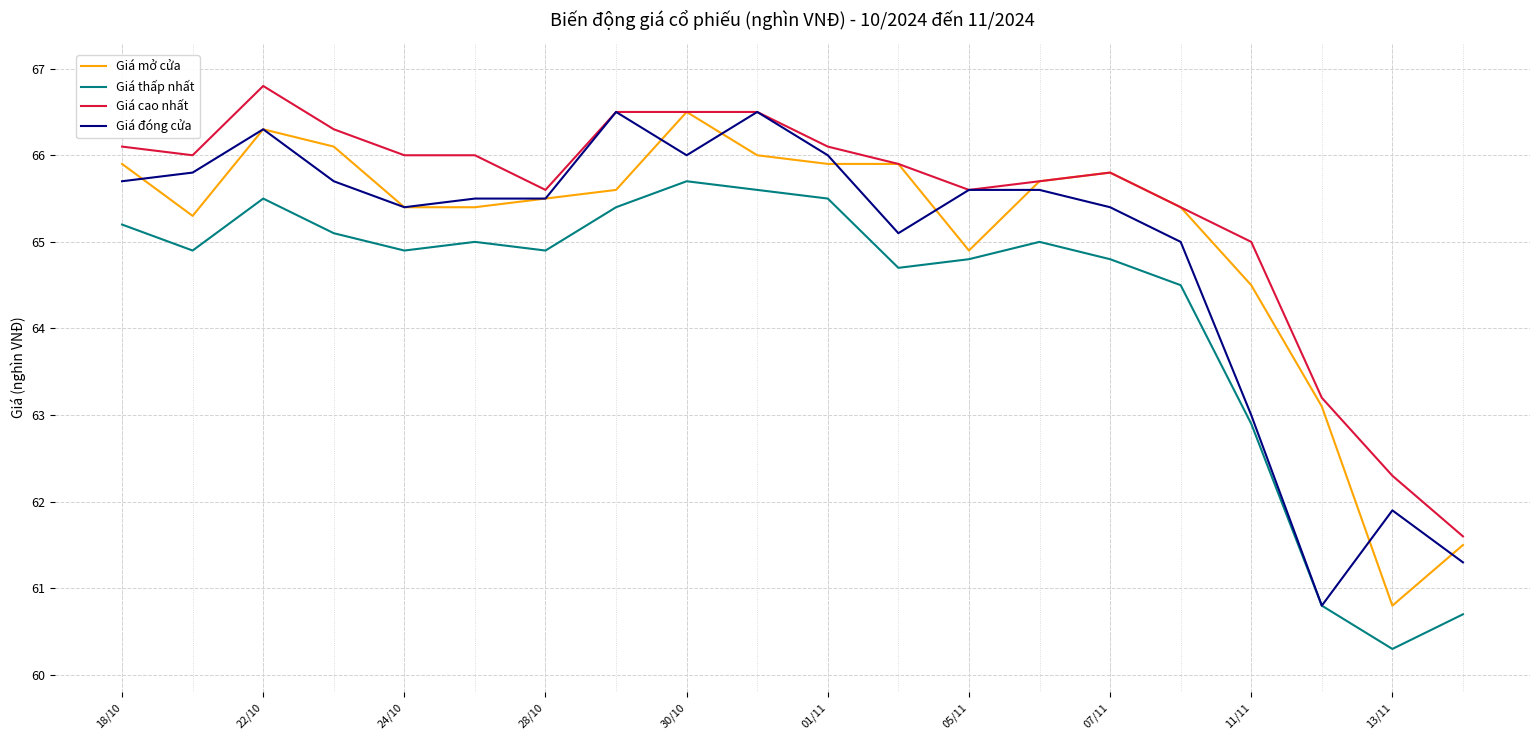

Which series has the largest total across all categories?

Giá cao nhất